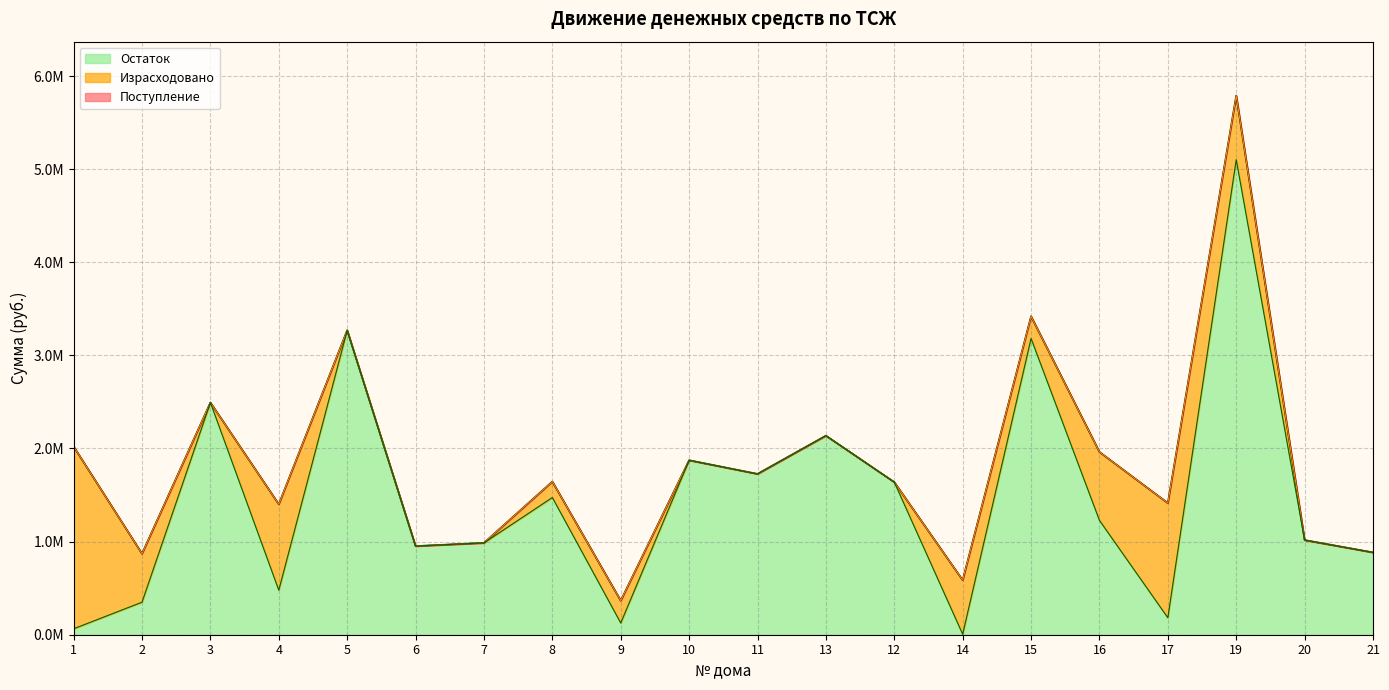

In Остаток, how many points are lower than both neighbors (excluding endpoints)?

6